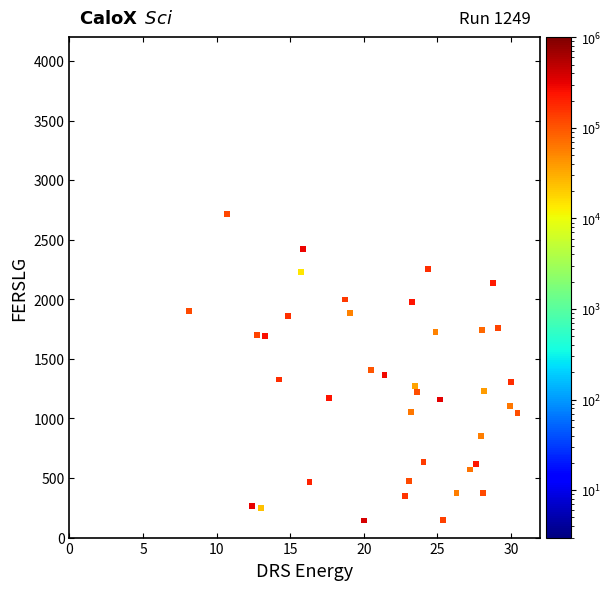

What is the range of Y values (max minus min)?

2575.0